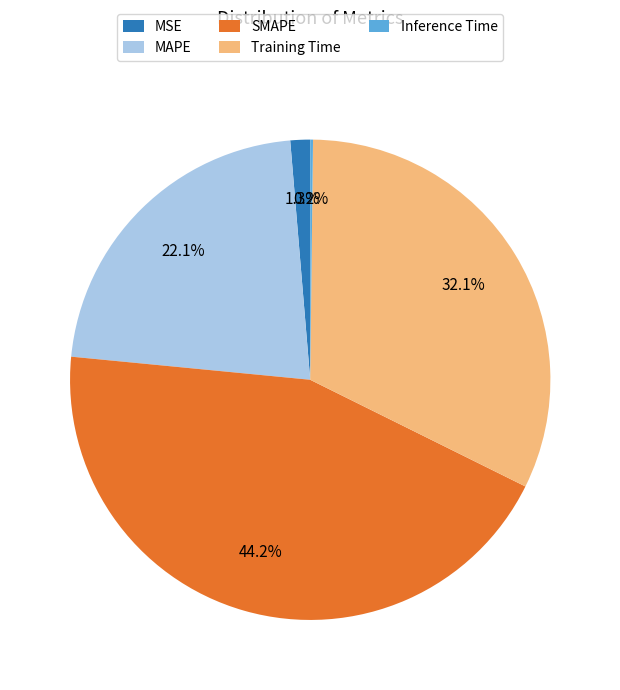

What is the largest slice in the pie chart?

SMAPE